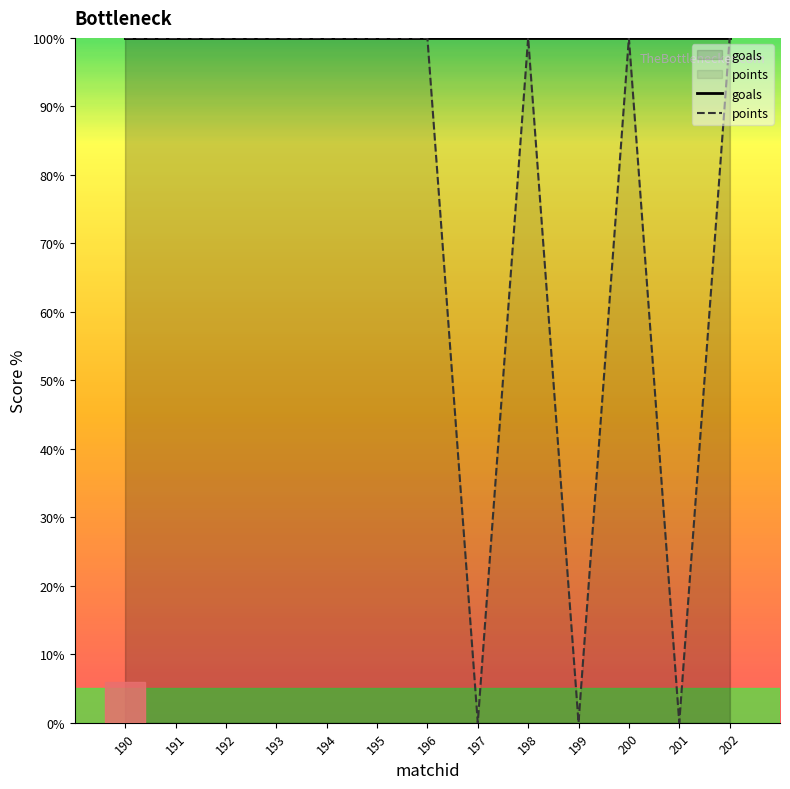

Which series has the largest total across all categories?

goals